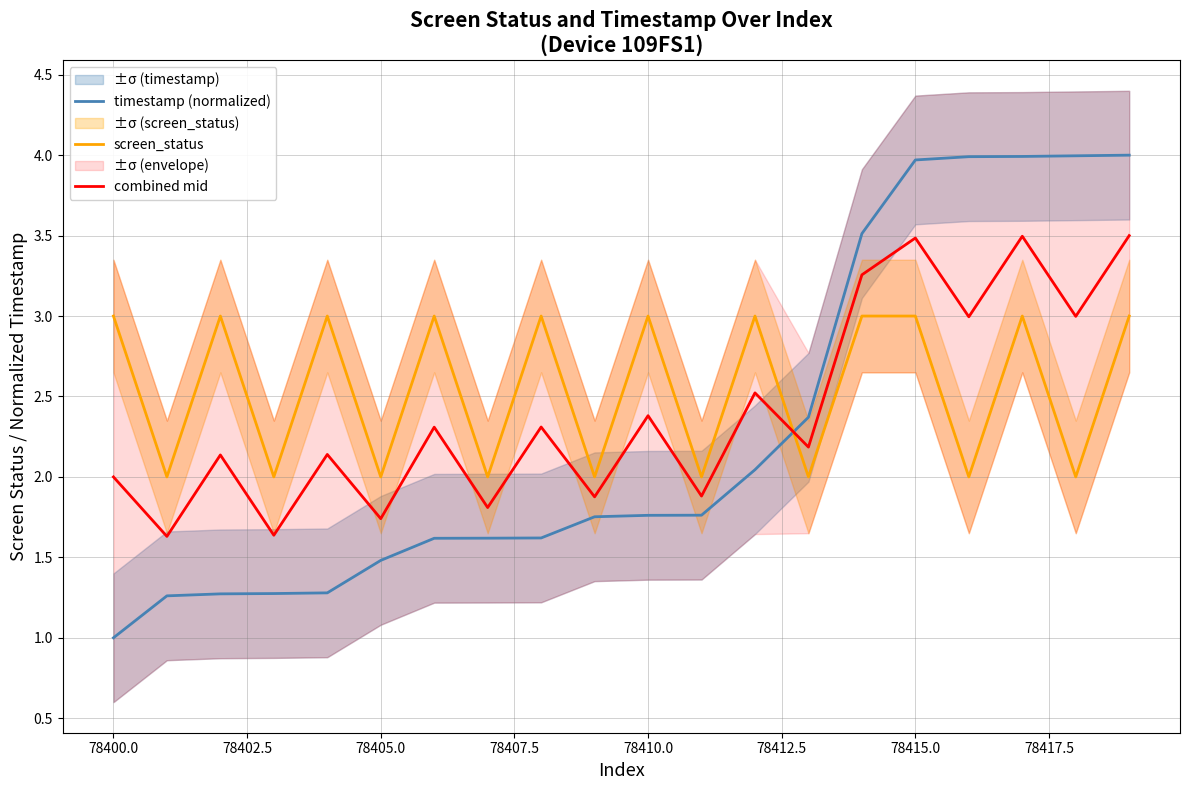

What is the maximum value for combined mid?

3.5